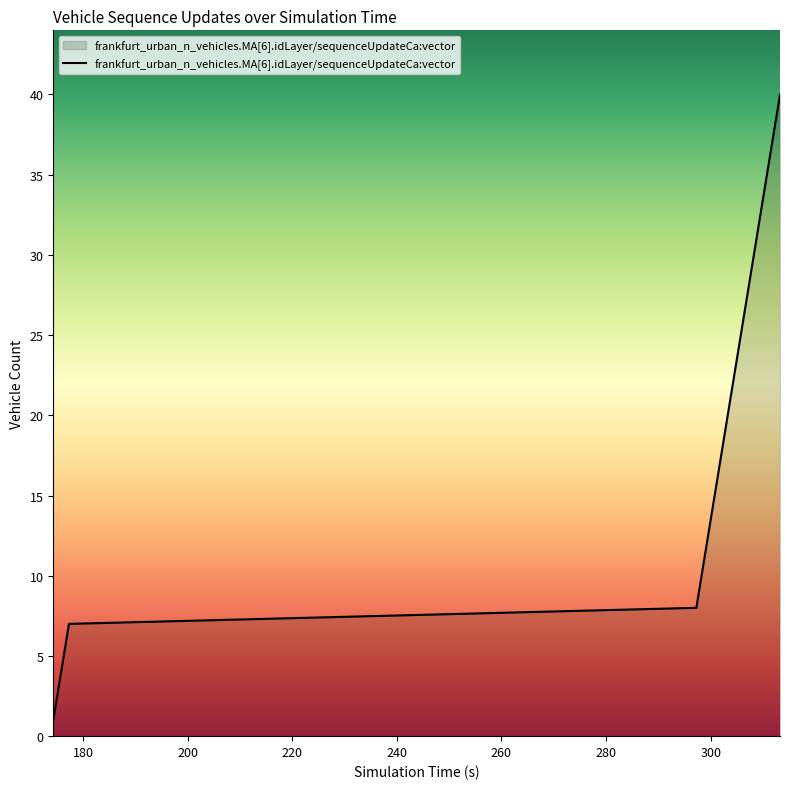

What is the difference between the maximum and minimum values?

39